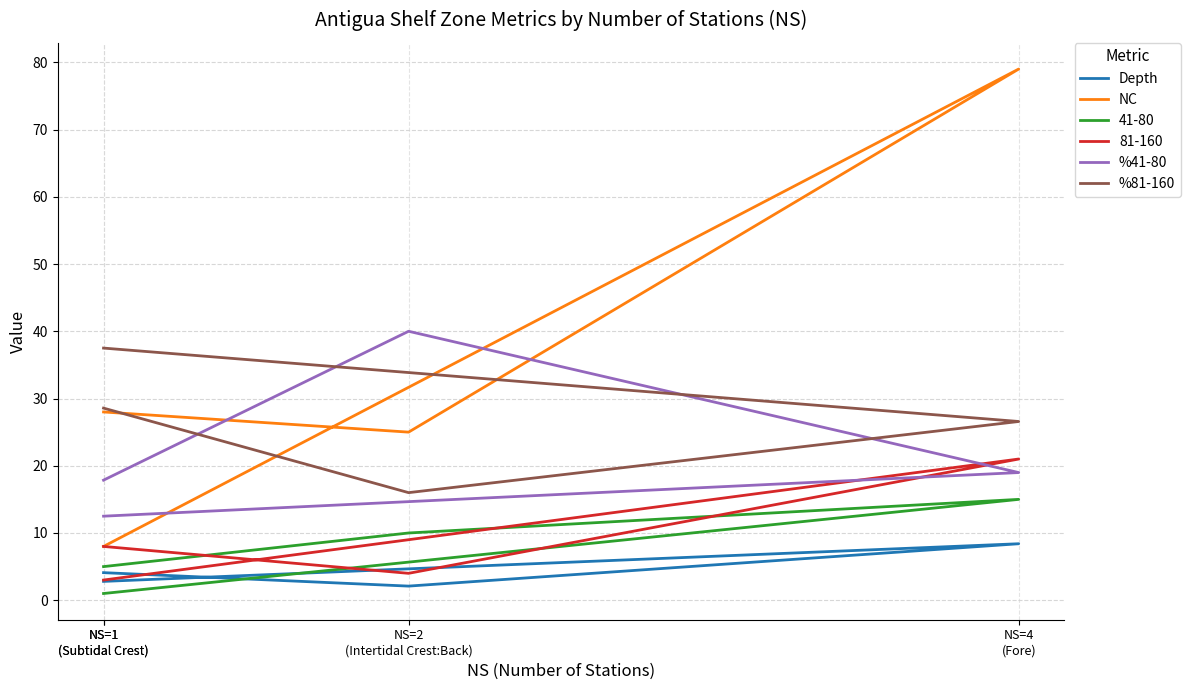

Which series changed the most between NS=4
(Fore) and NS=1
(Subtidal Crest)?

NC